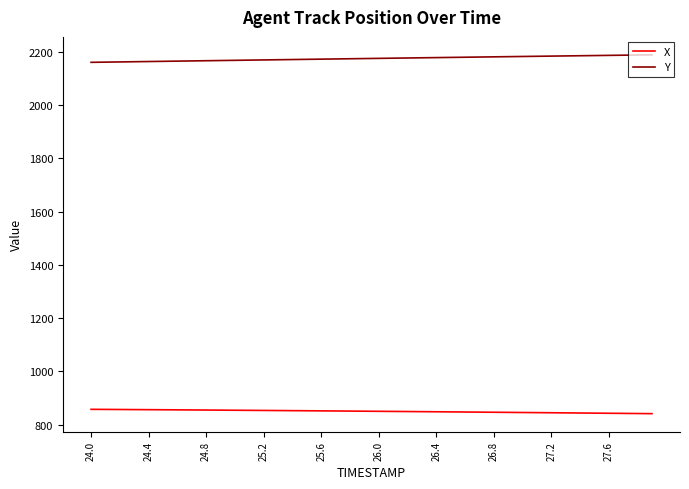

What is the maximum value shown in the chart?

2189.0